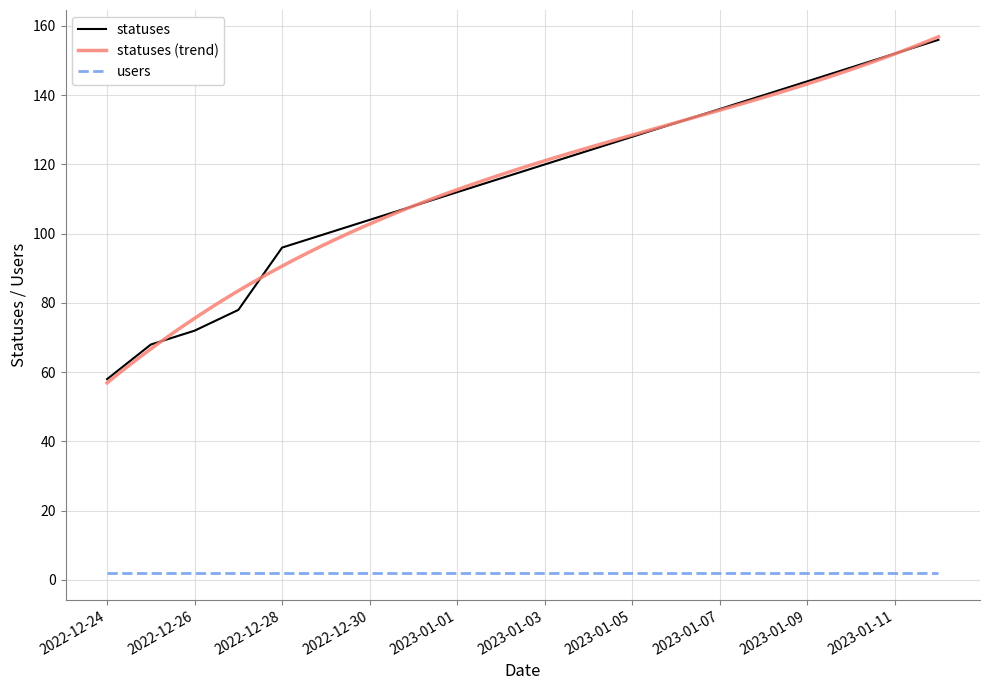

Reading right to left, what are all the values shown in this chart?

156	152	148	144	140	136	132	128	124	120	116	112	108	104	100	96	78	72	68	58